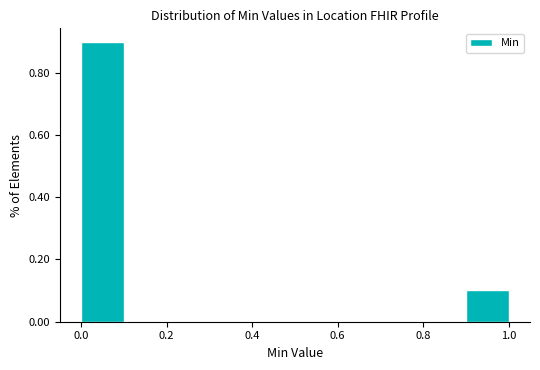

Reading left to right, transcribe this chart: for each bar, give the range it covers on the x-axis and its height. The values are not printed on the chart, so give them approximately, as read against the axis.

0.0 to 0.1: 0.9
0.1 to 0.2: 0
0.2 to 0.3: 0
0.3 to 0.4: 0
0.4 to 0.5: 0
0.5 to 0.6: 0
0.6 to 0.7: 0
0.7 to 0.8: 0
0.8 to 0.9: 0
0.9 to 1.0: 0.1